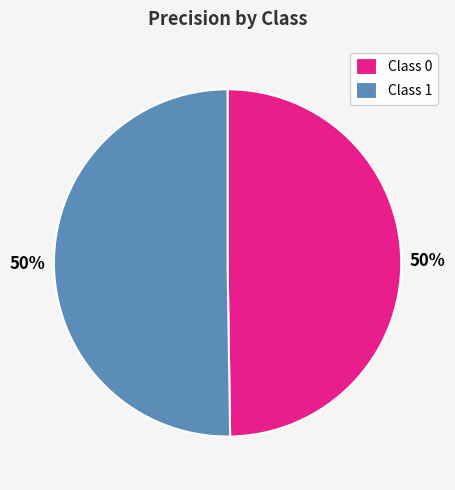

Do Class 1 and Class 0 together represent more than half of the pie?

Yes